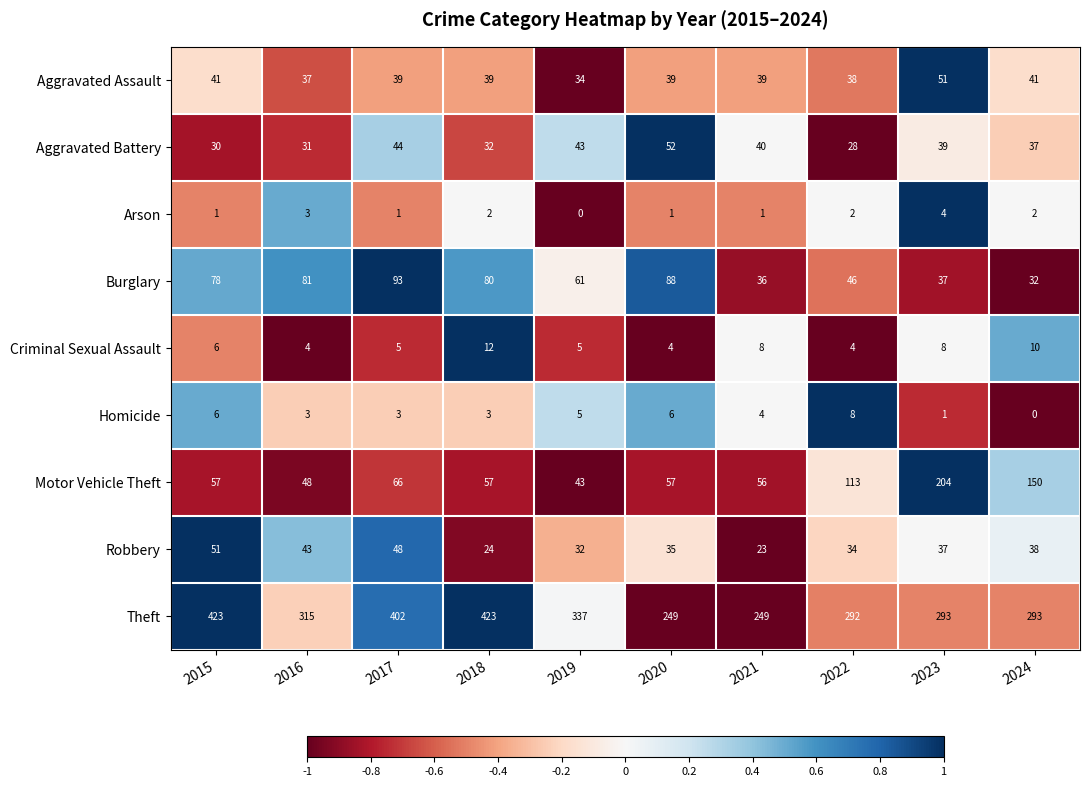

What is the total value across all series at 2018?

672